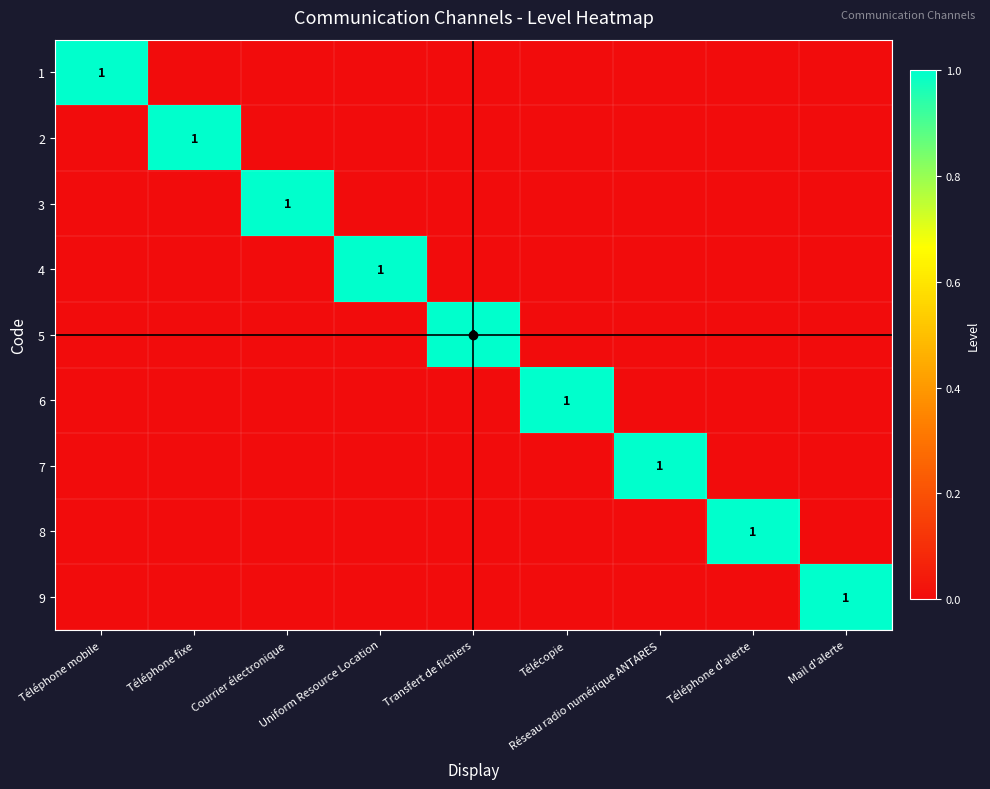

Which series has the largest range (max minus min)?

1